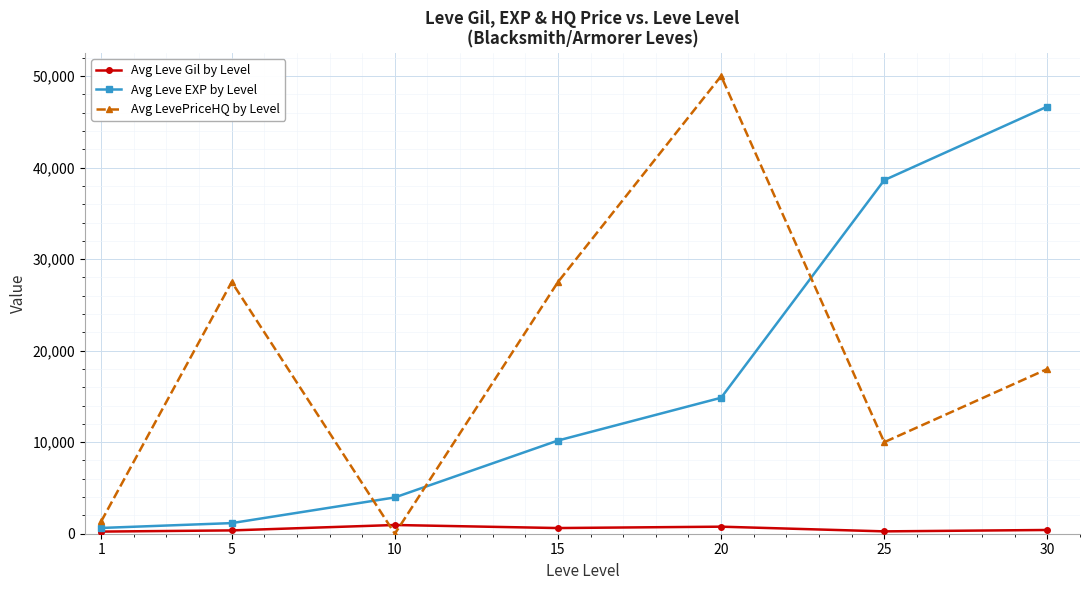

How many categories are shown in the chart?

7